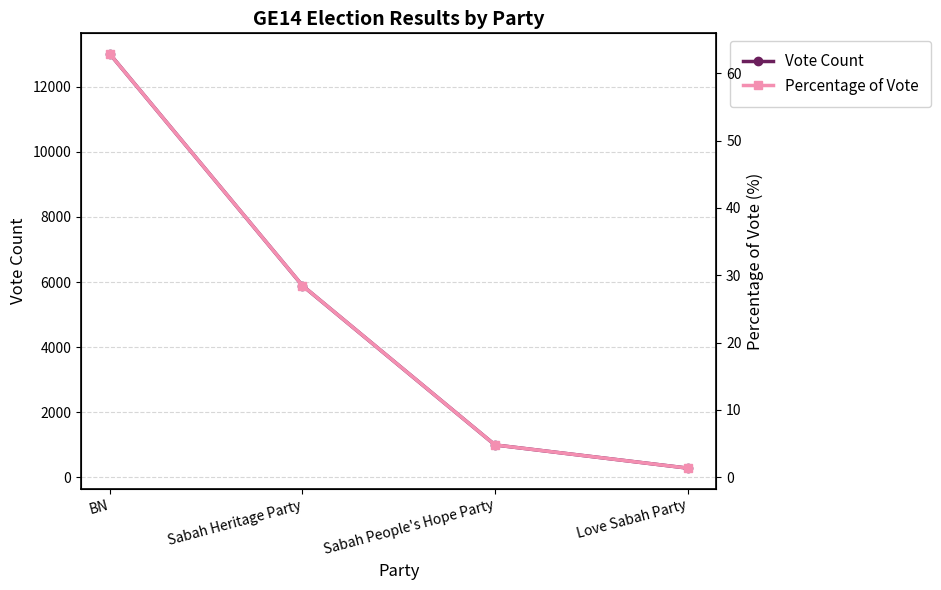

Which has a higher value, BN or Love Sabah Party?

BN